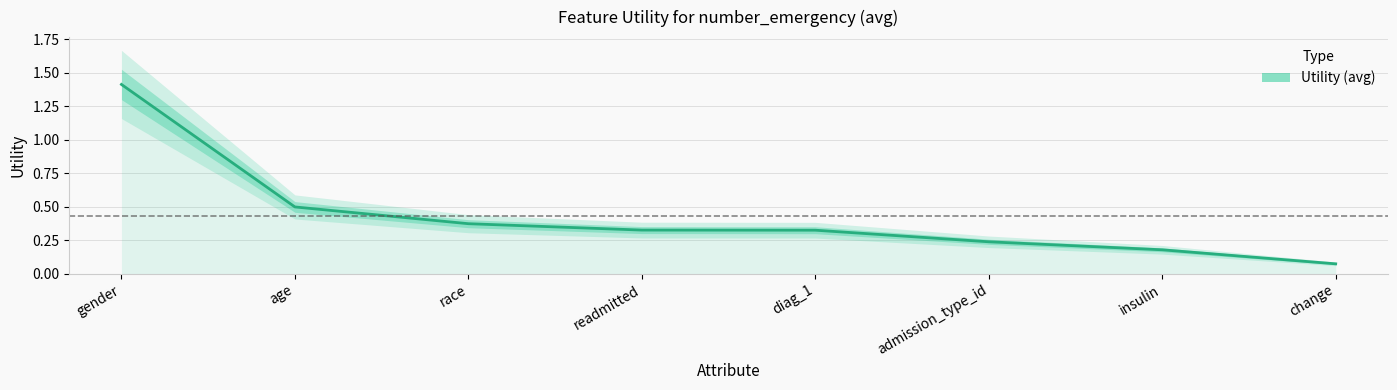

Reading right to left, what are all the values shown in this chart?

change=0.1	insulin=0.2	admission_type_id=0.2	diag_1=0.3	readmitted=0.3	race=0.4	age=0.5	gender=1.4